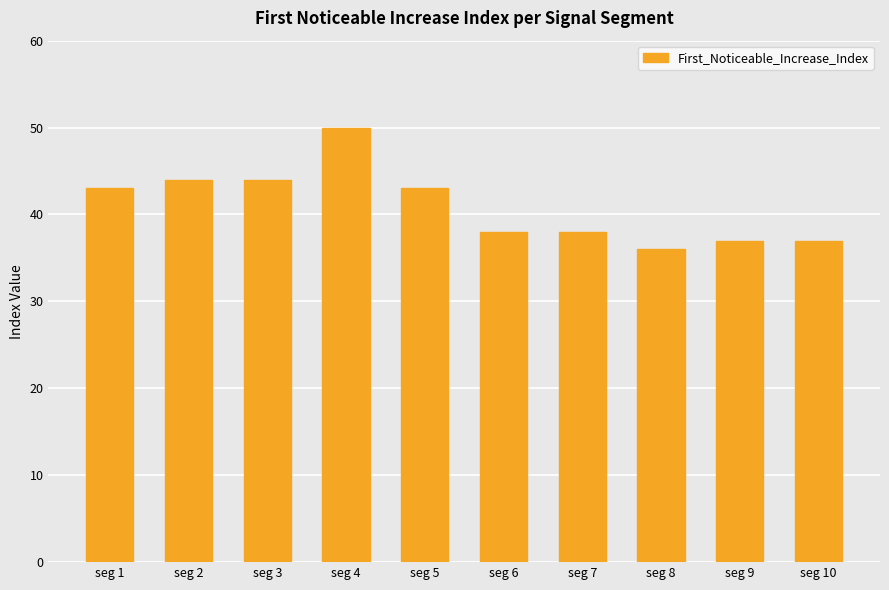

True or false: the data shows 16 at seg 2.

False